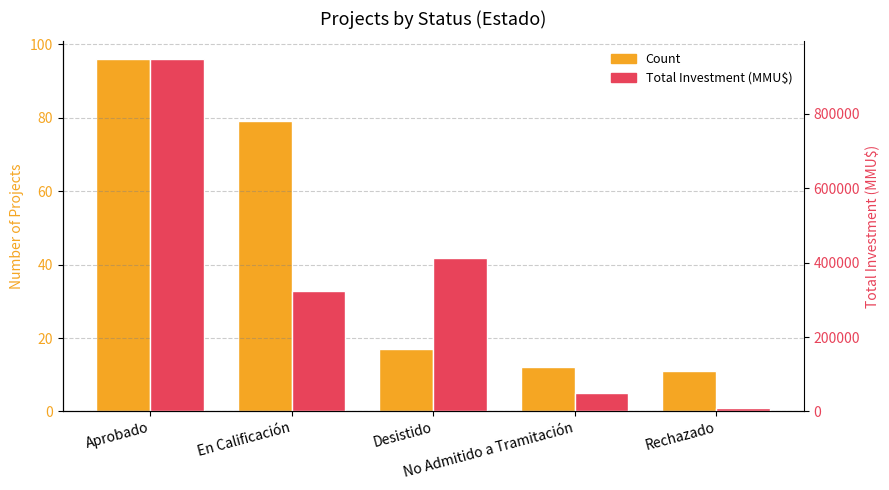

What is the minimum value shown in the chart?

11